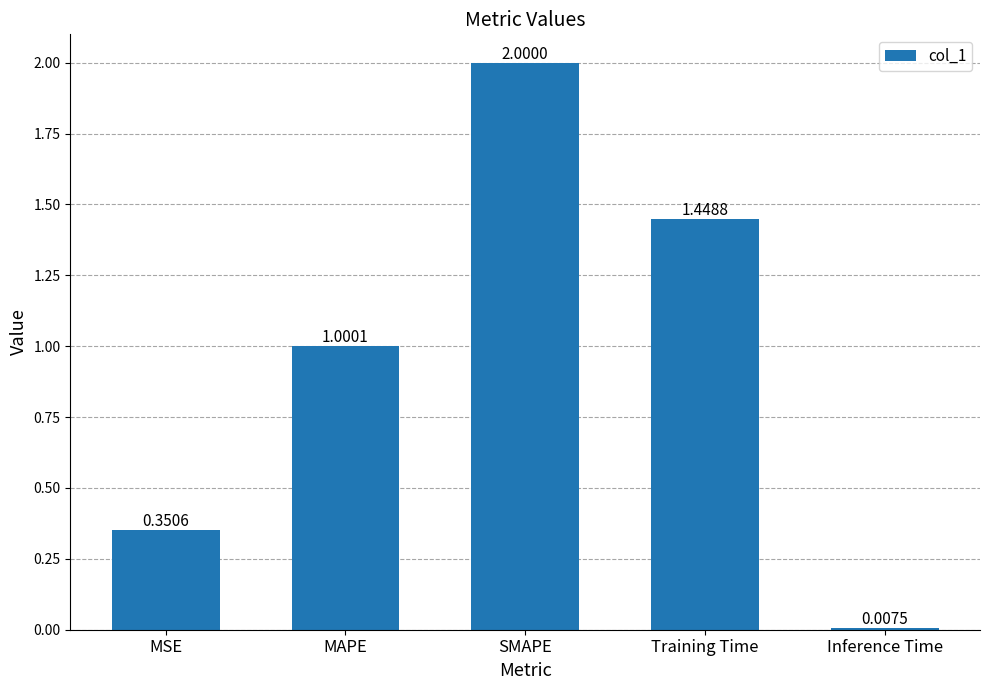

At which label is the value closest to 1?

MAPE